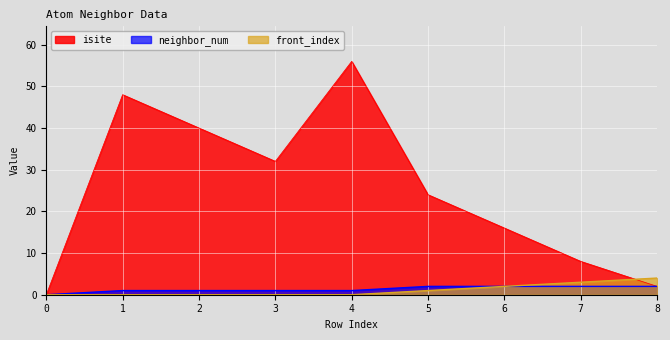

True or false: isite and front_index cross at least once.

True